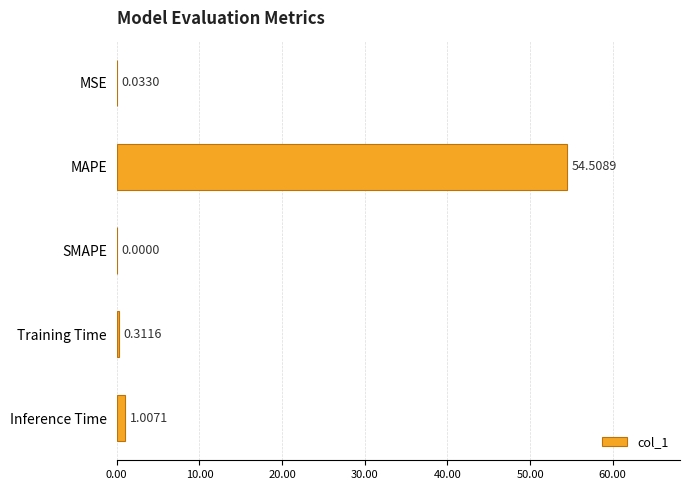

At which label is the value closest to 27?

Inference Time